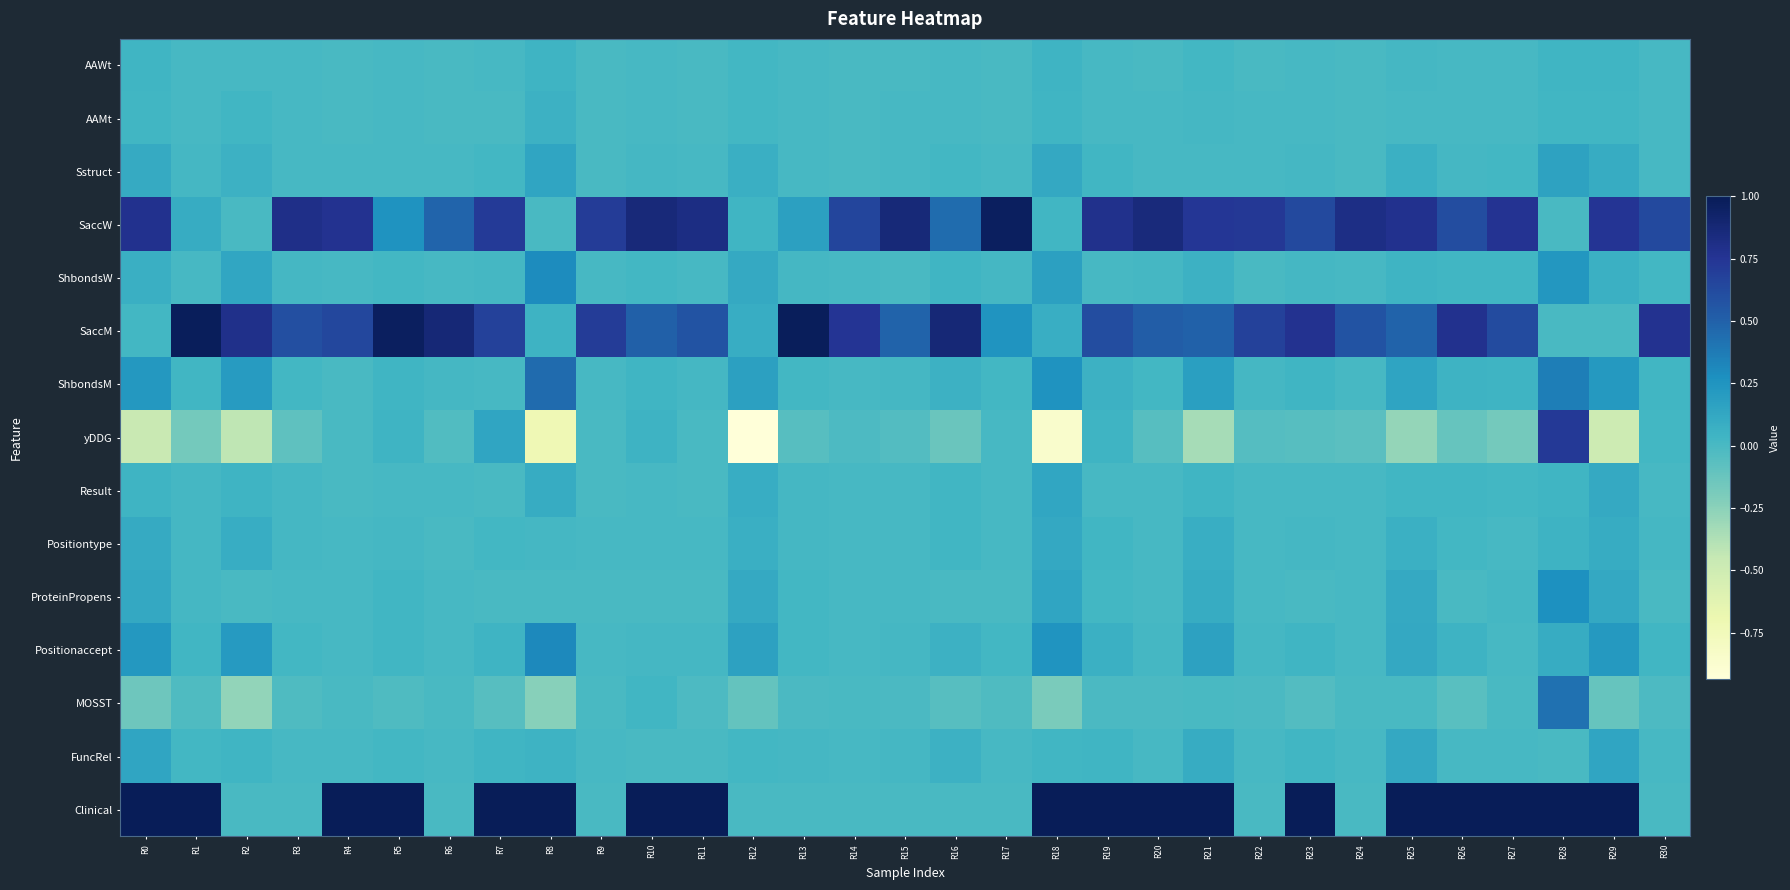

At which category does the chart reach its minimum across all series?

R12